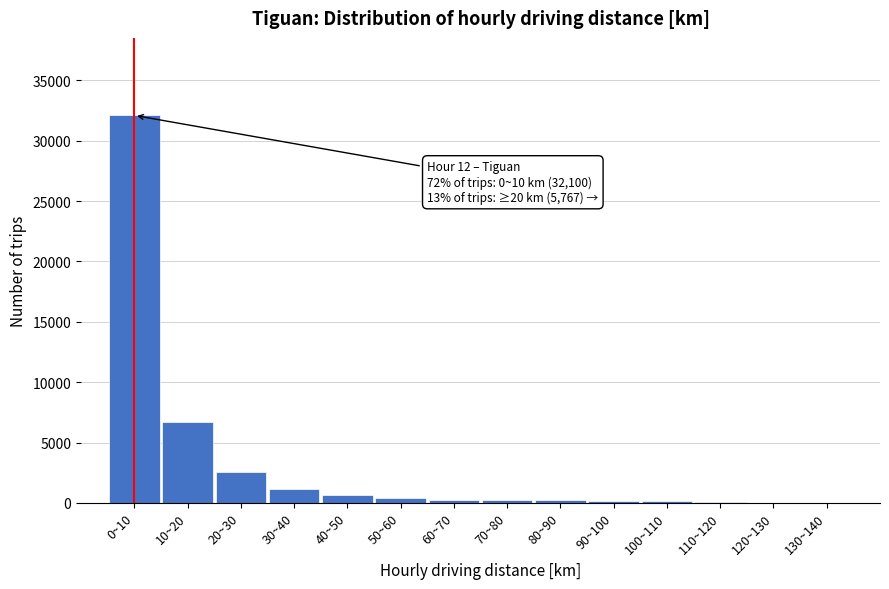

Which category has the highest value across all series?

0~10